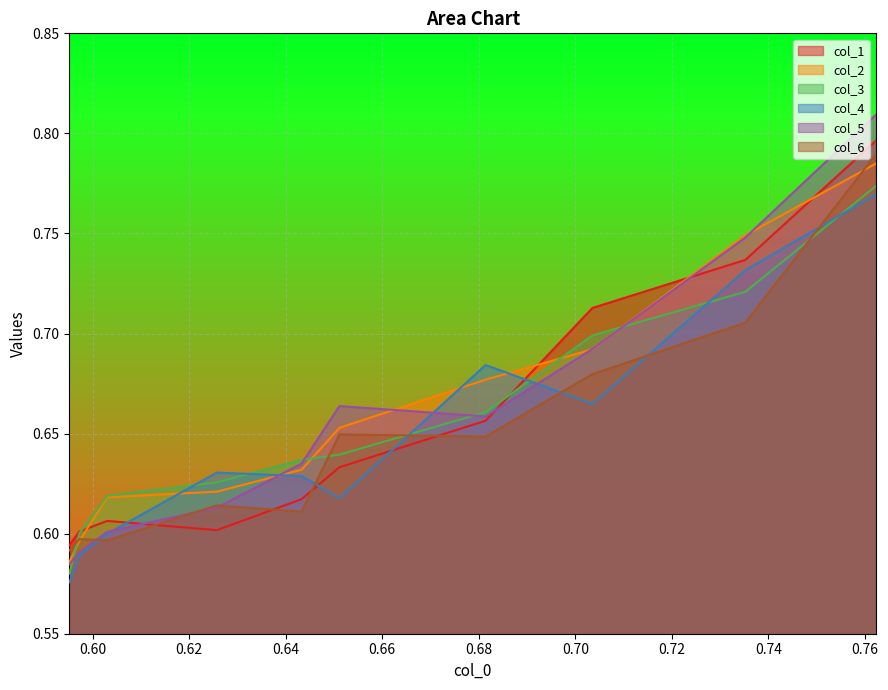

What is the maximum value shown in the chart?

0.8